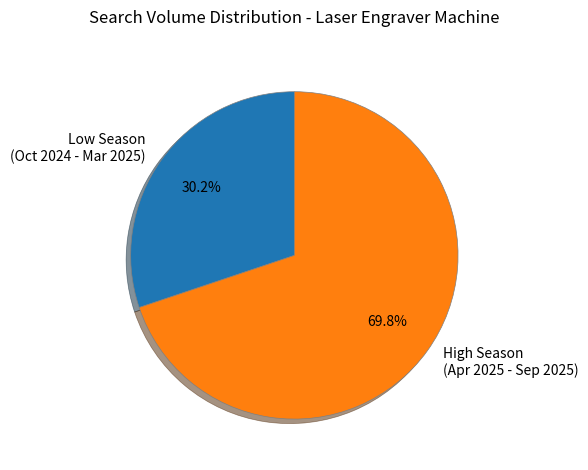

What percentage do High Season (Apr 2025 - Sep 2025) and Low Season (Oct 2024 - Mar 2025) together represent?

100.0%